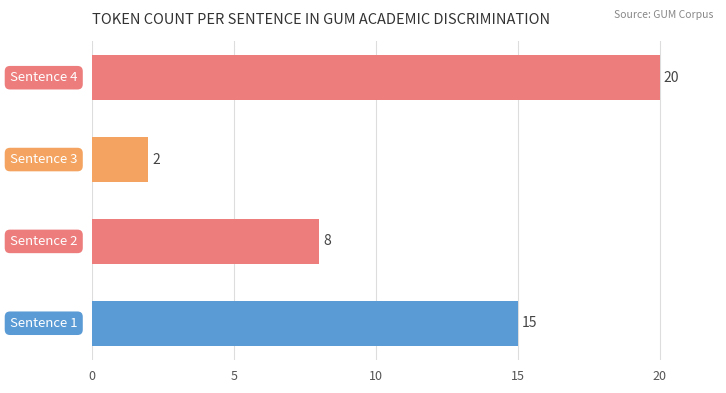

Reading bottom to top, what are all the values shown in this chart?

15	8	2	20